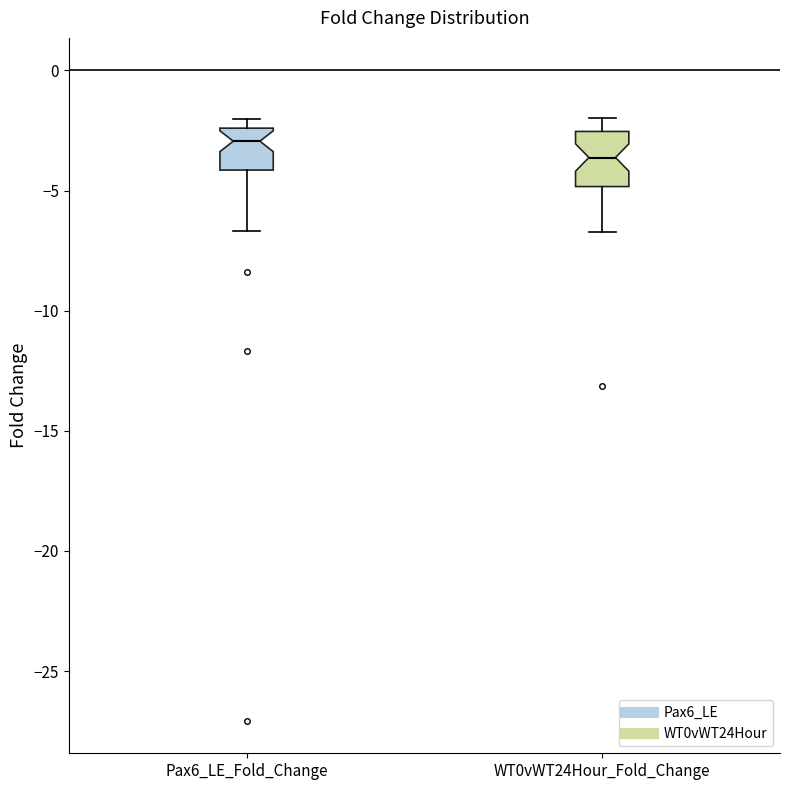

Which box's median line is the highest?

Pax6_LE_Fold_Change